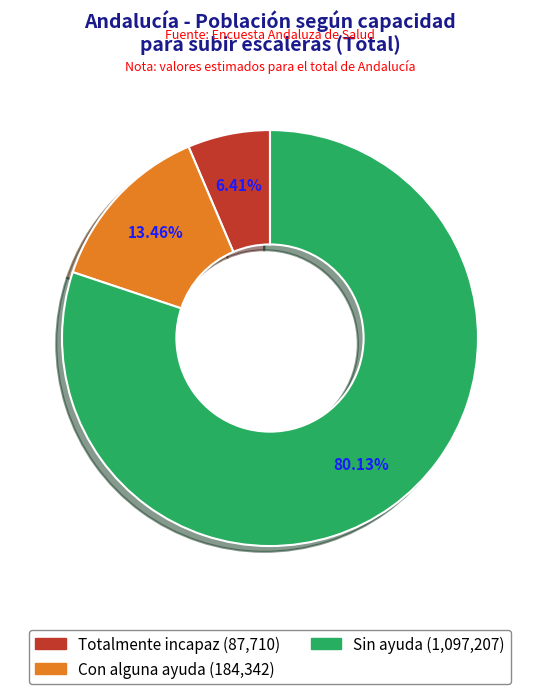

What is the majority slice?

Sin ayuda